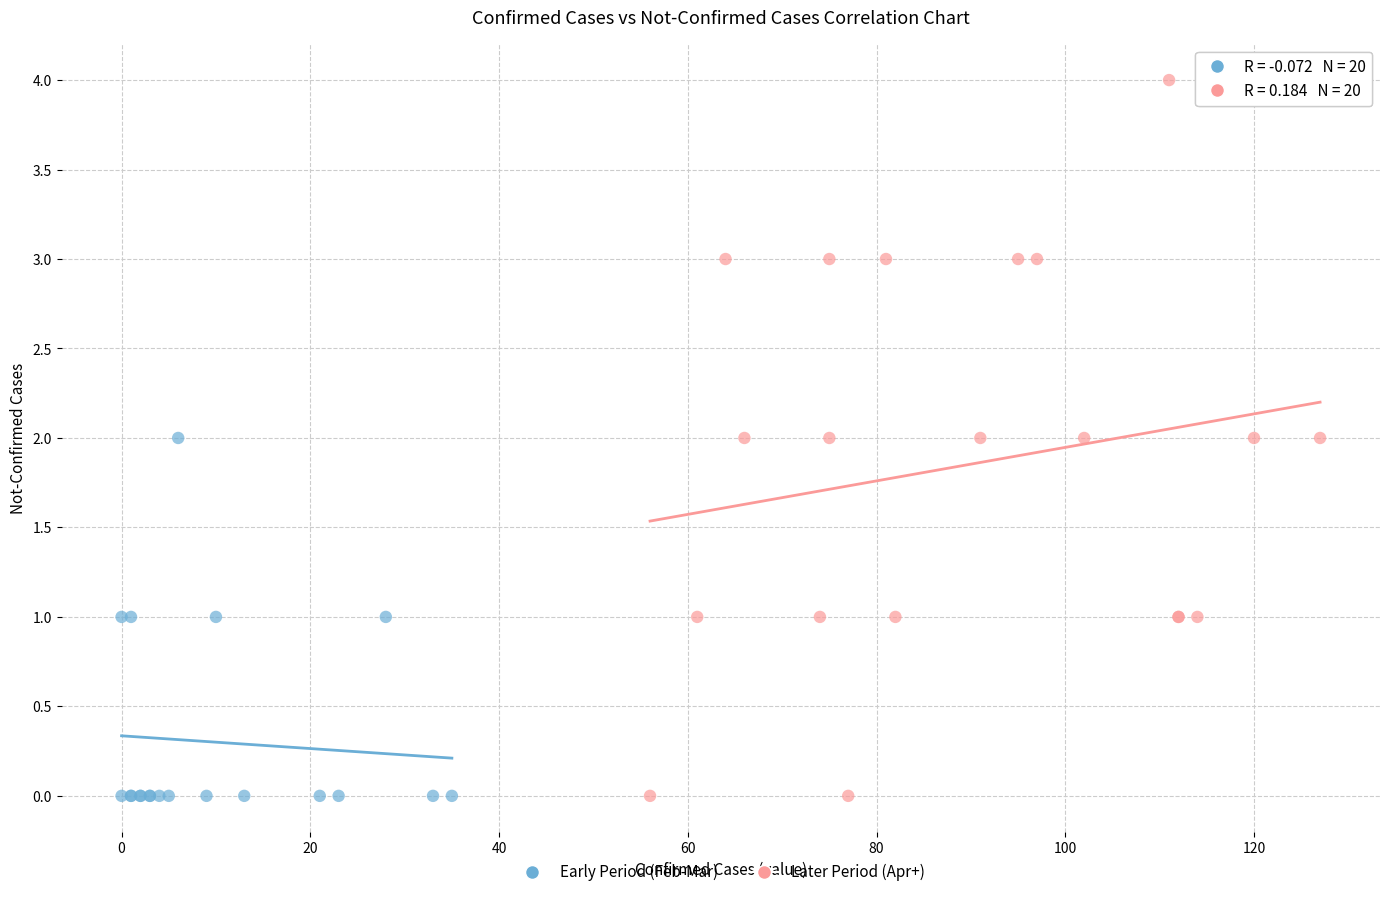

What are all the series names shown in the legend?

Early Period (Feb-Mar), Later Period (Apr+)